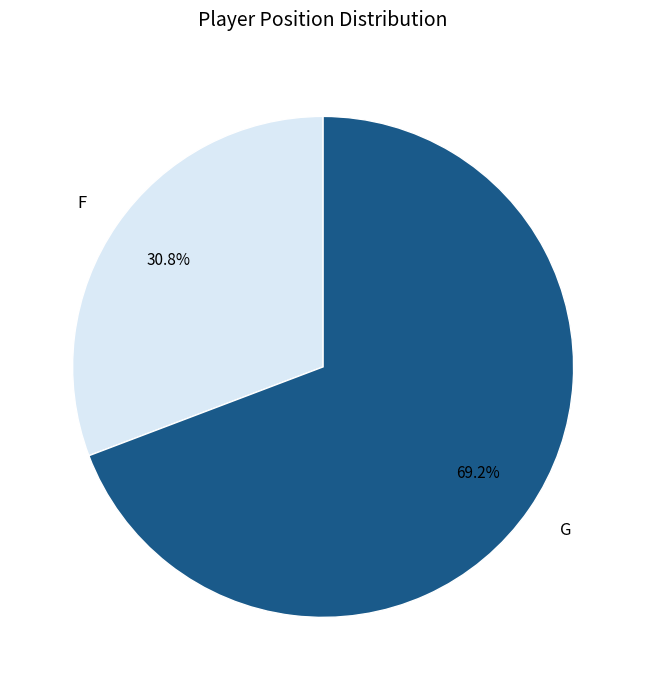

What is the ratio of the value at F to the value at G?

0.4